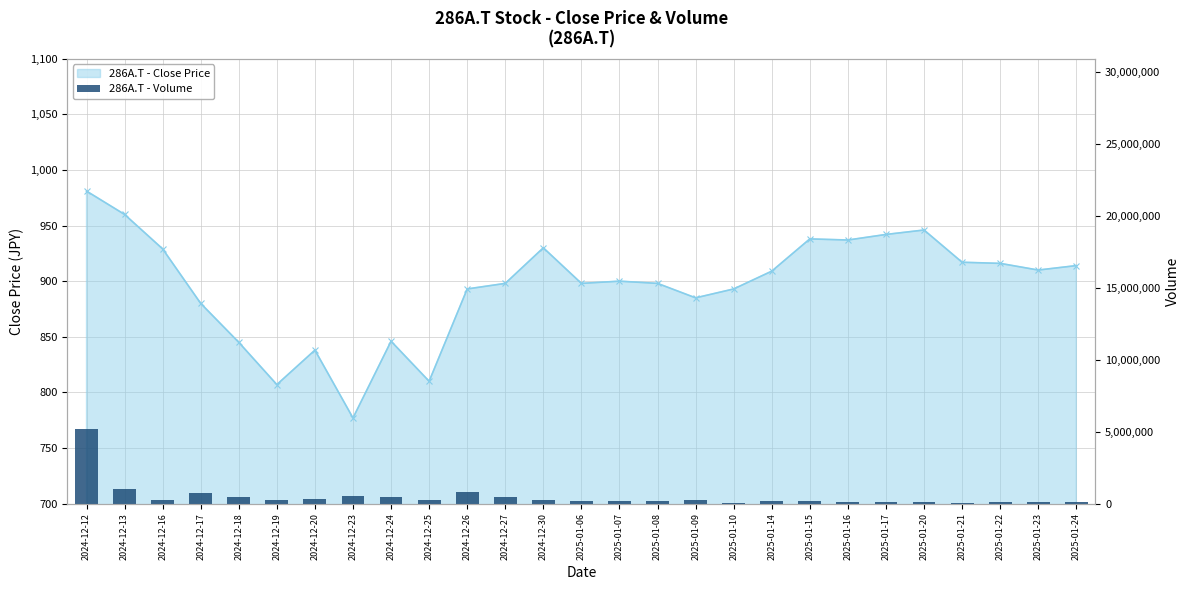

True or false: the data shows 159189 at 2024-12-18.

False